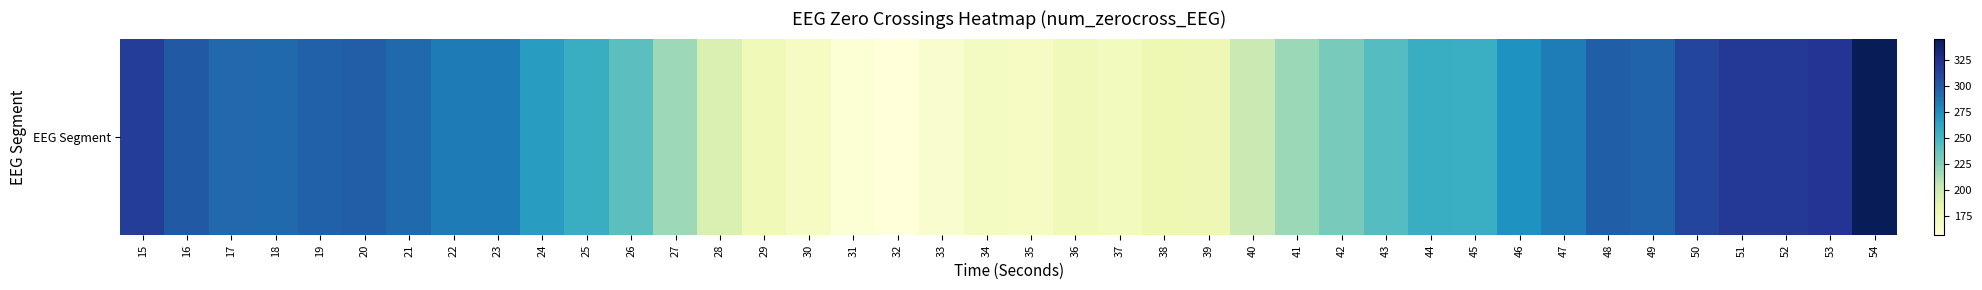

The value at 26 is 337. True or false?

False